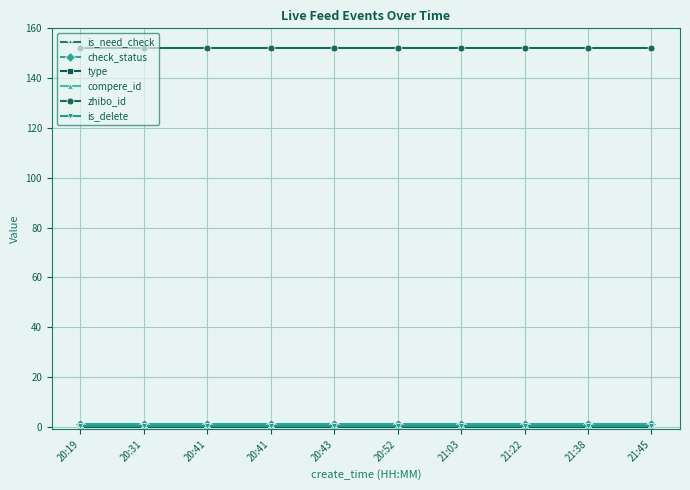

The compere_id series shows 0.2 at 20:41. True or false?

False